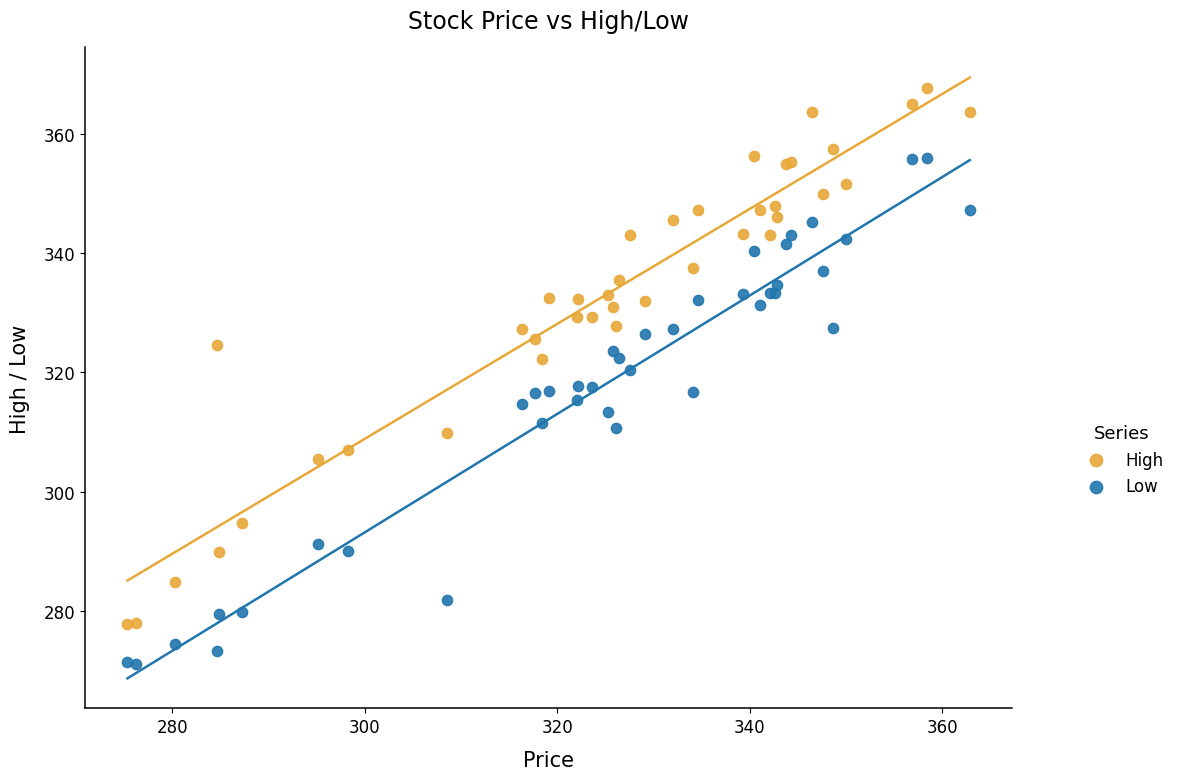

What is the X range (max minus min) for the scatter plot?

87.5